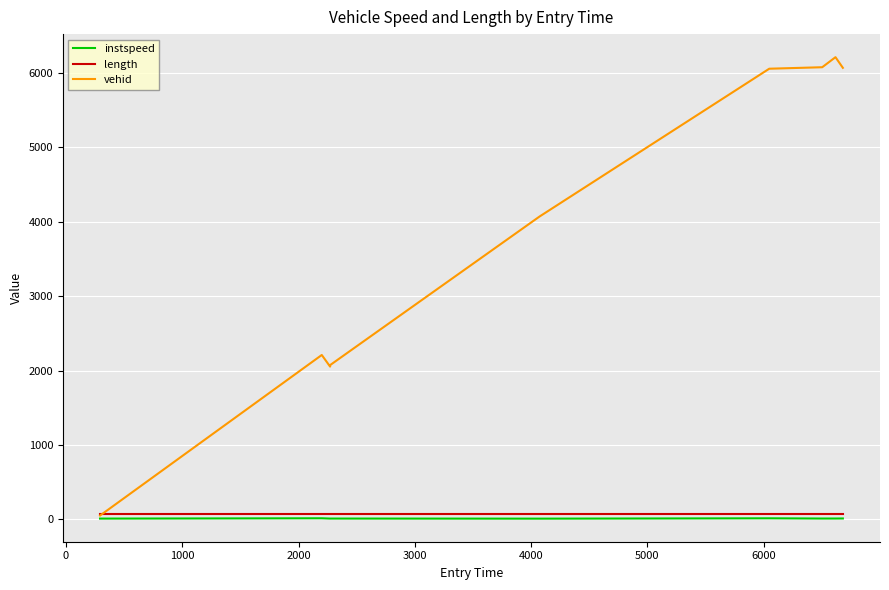

Which series has the largest range (max minus min)?

vehid